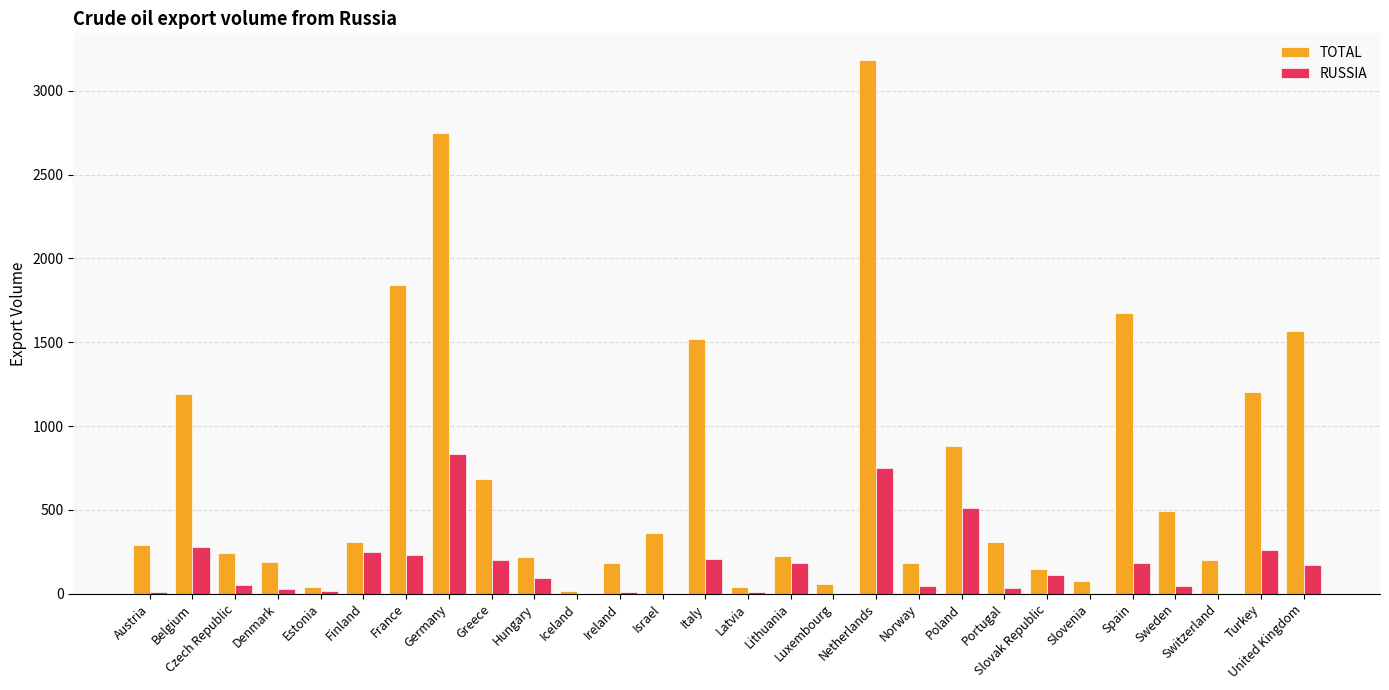

Is it true that TOTAL equals 878 at Poland?

True